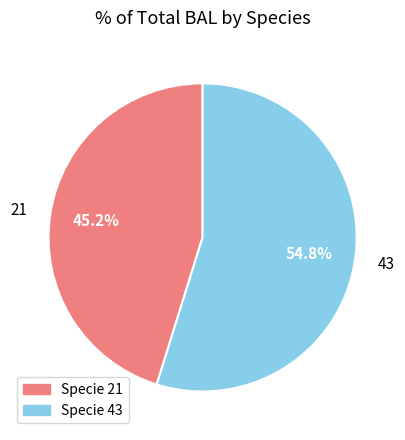

To the nearest percent, what is the combined percentage of 21 and 43?

100%